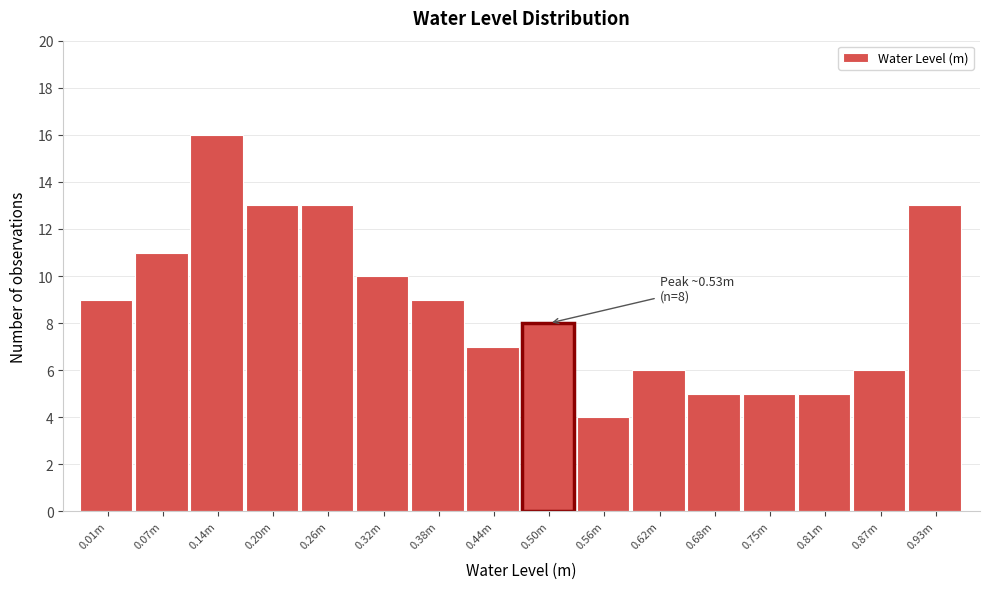

Reading left to right, list all the values displayed in this chart.

9	11	16	13	13	10	9	7	8	4	6	5	5	5	6	13